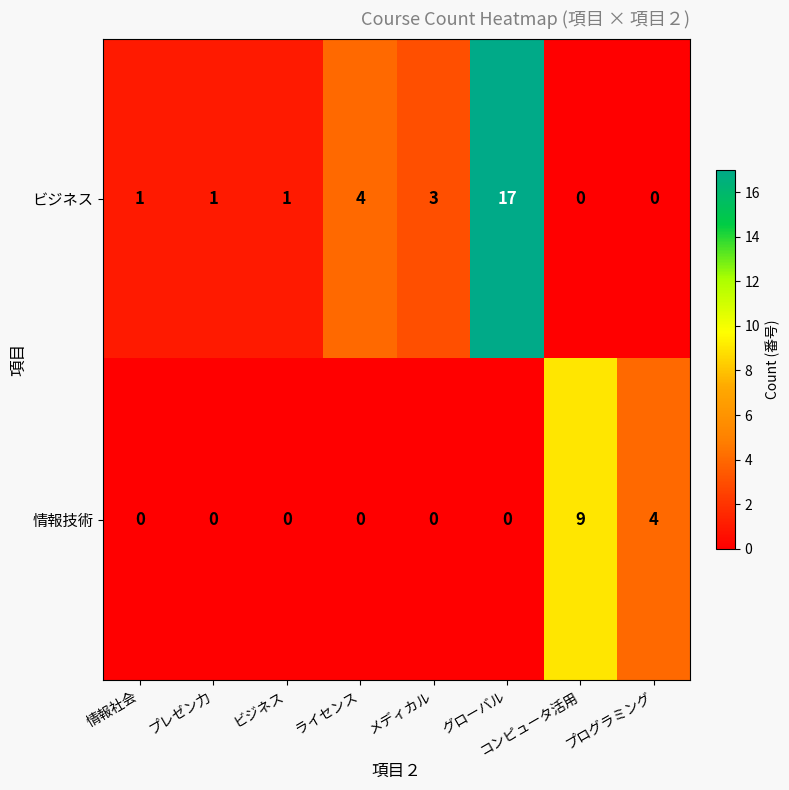

What is the difference between the second highest and second lowest values in the ビジネス series?

4